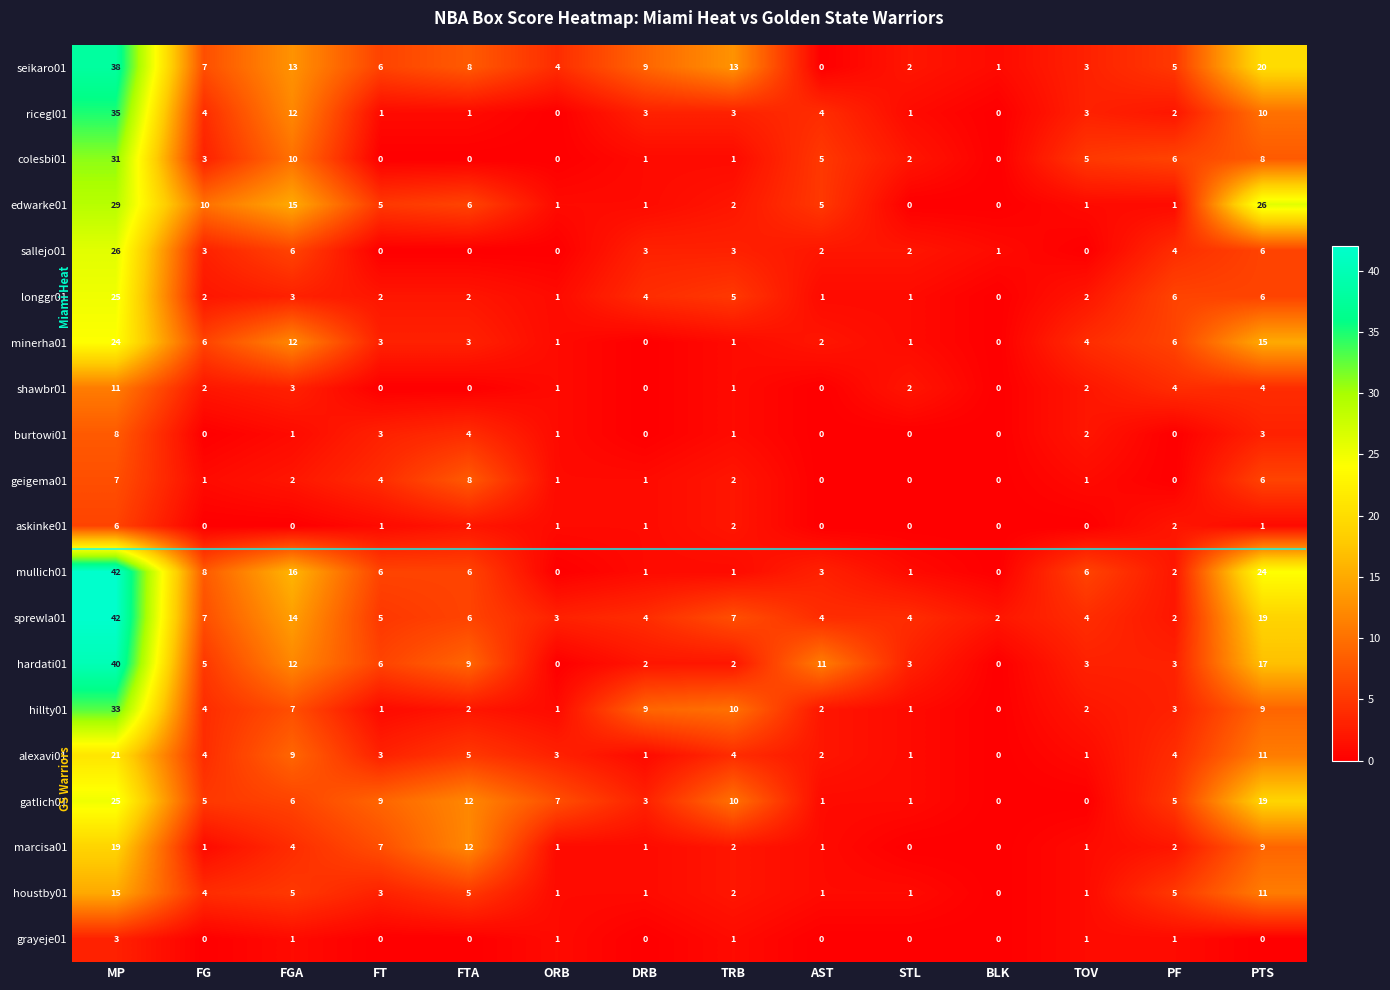

The value of hardati01 at AST is 11. True or false?

True